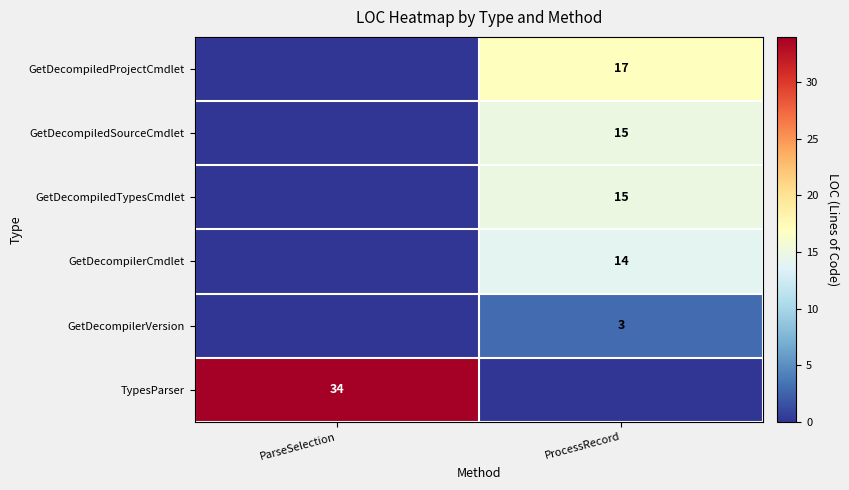

At how many categories does at least one series exceed 31?

1